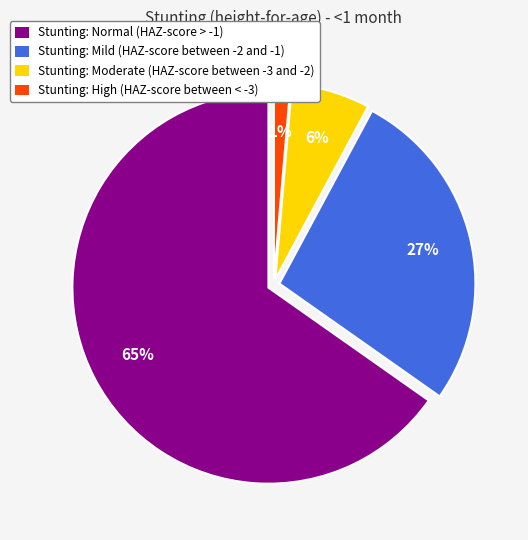

True or false: Stunting: Moderate (HAZ-score between -3 and -2) accounts for 1% of the total.

False